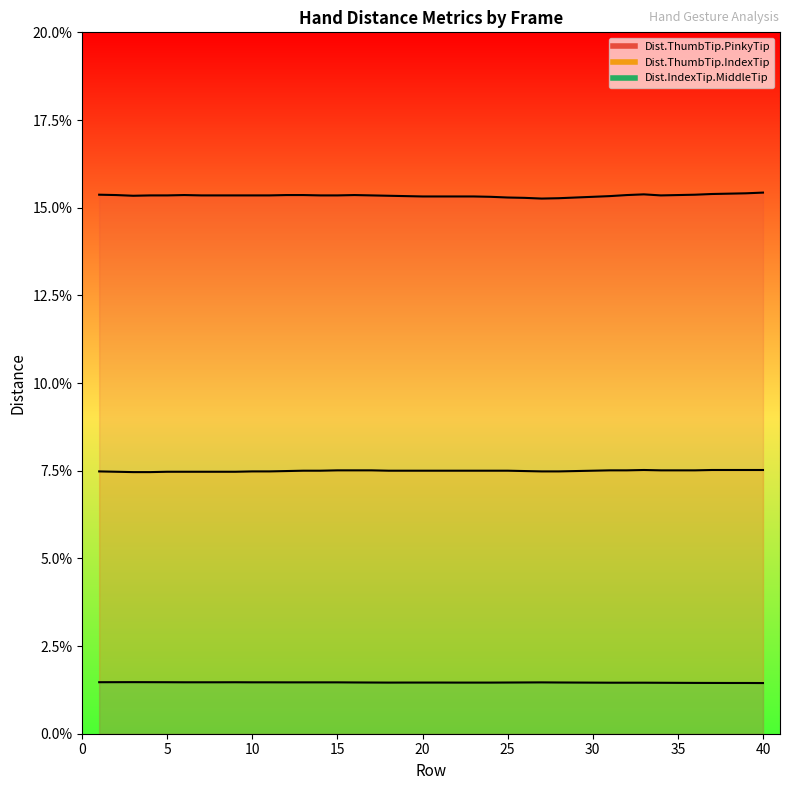

True or false: Dist.ThumbTip.IndexTip and Dist.ThumbTip.PinkyTip intersect in this chart.

False